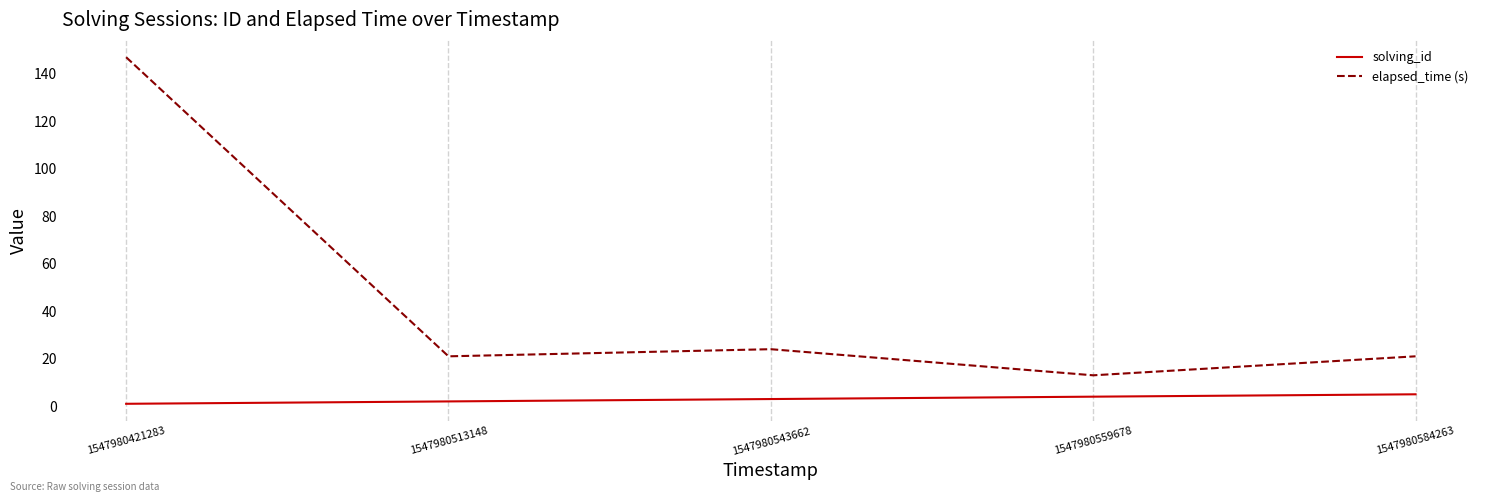

What is the difference between the maximum and second lowest values in the elapsed_time (s) series?

126